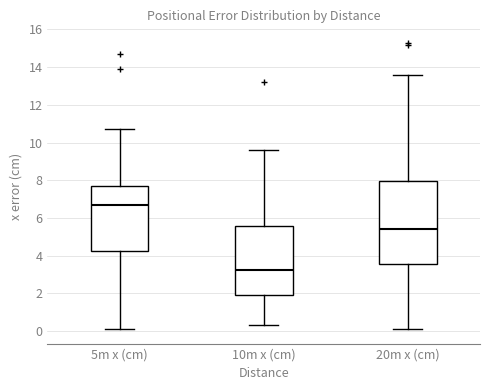

Reading left to right, transcribe this box plot: for each box, give where its median line is, the range the box spans, and where its two whiskers end, as read against the y-axis. The values are not printed on the chart, so give them approximately, as read against the axis.

5m x (cm): median 6.8, box 4.2 to 7.8, whiskers 0.2 to 10.8
10m x (cm): median 3.2, box 2.0 to 5.6, whiskers 0.4 to 9.6
20m x (cm): median 5.4, box 3.6 to 8.0, whiskers 0.2 to 13.6